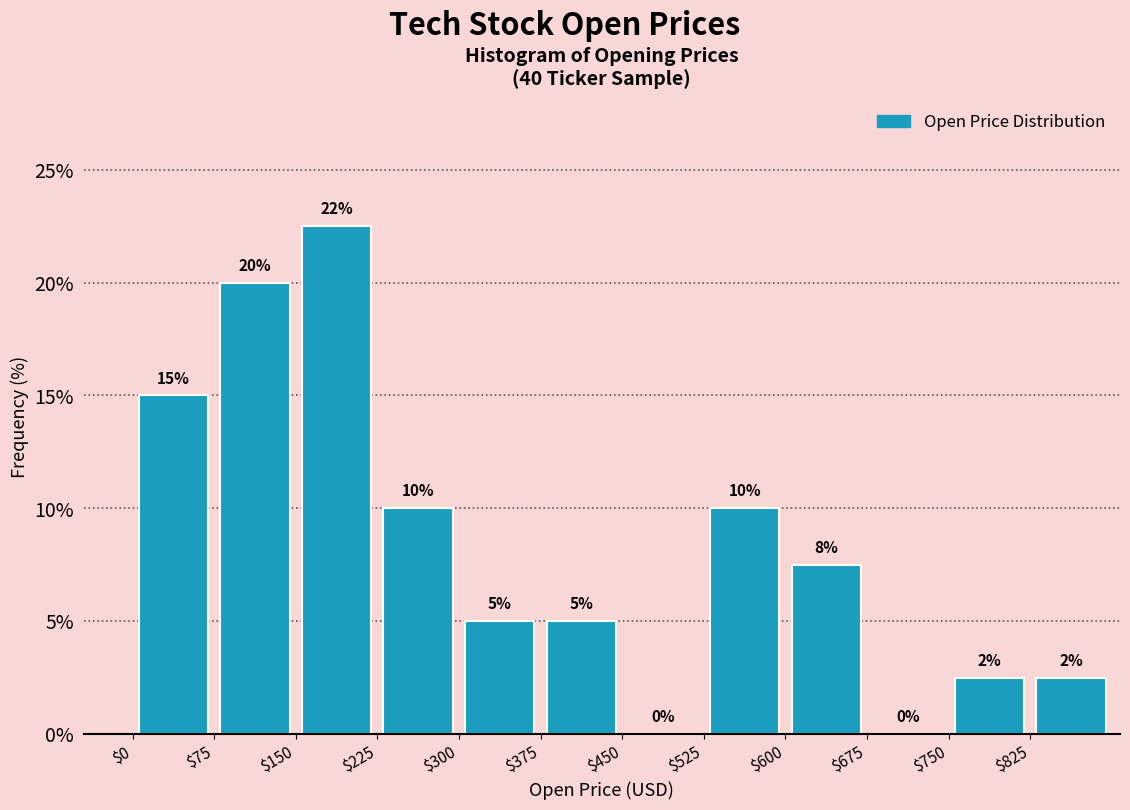

Which range on the x-axis has the tallest bar?

150 to 225